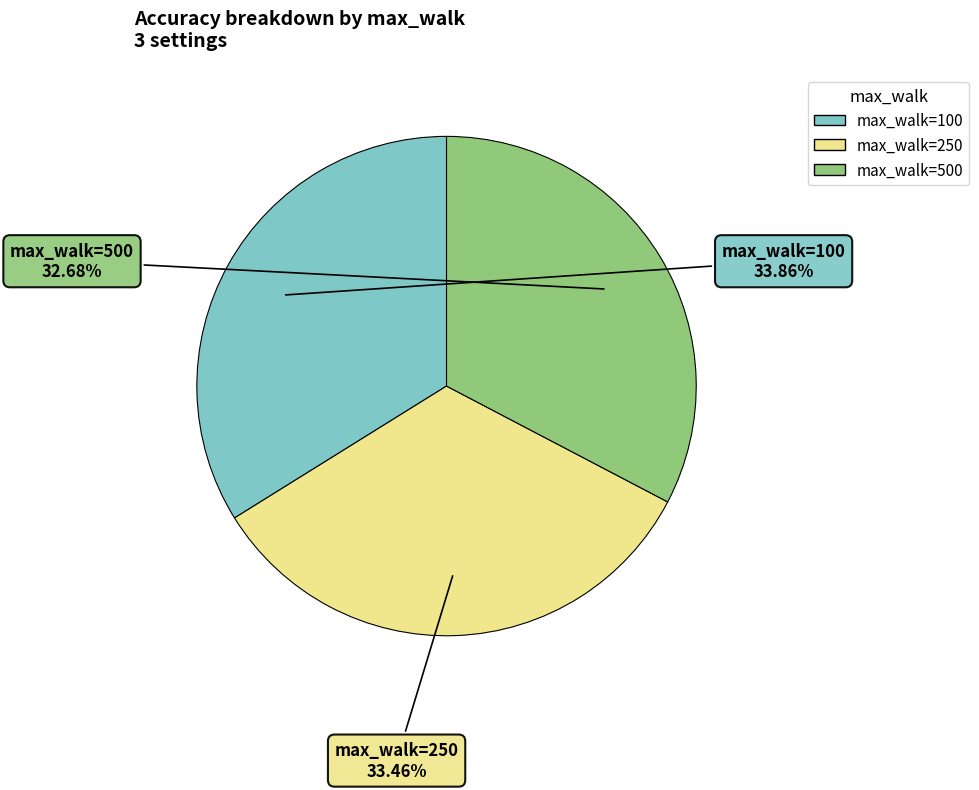

Is there a majority slice in this chart?

No